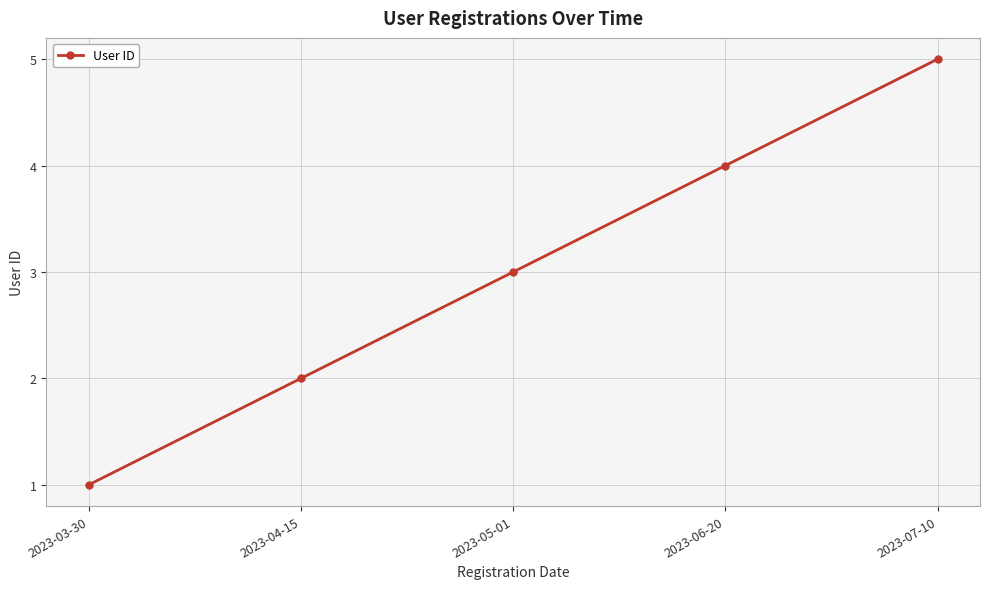

Does the chart display data point markers on the line(s)?

Yes